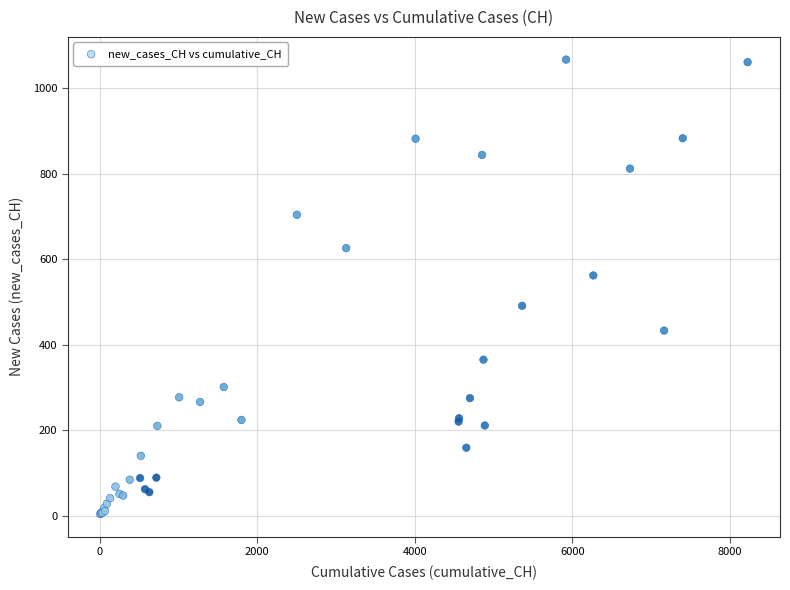

What Y value in the scatter plot is closest to 535?

562